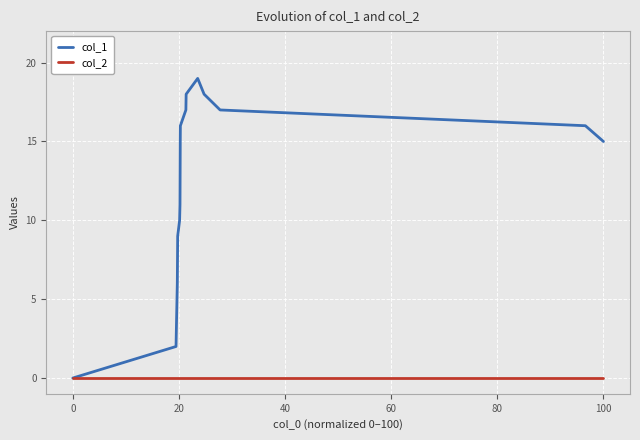

What is the maximum value for col_1?

19